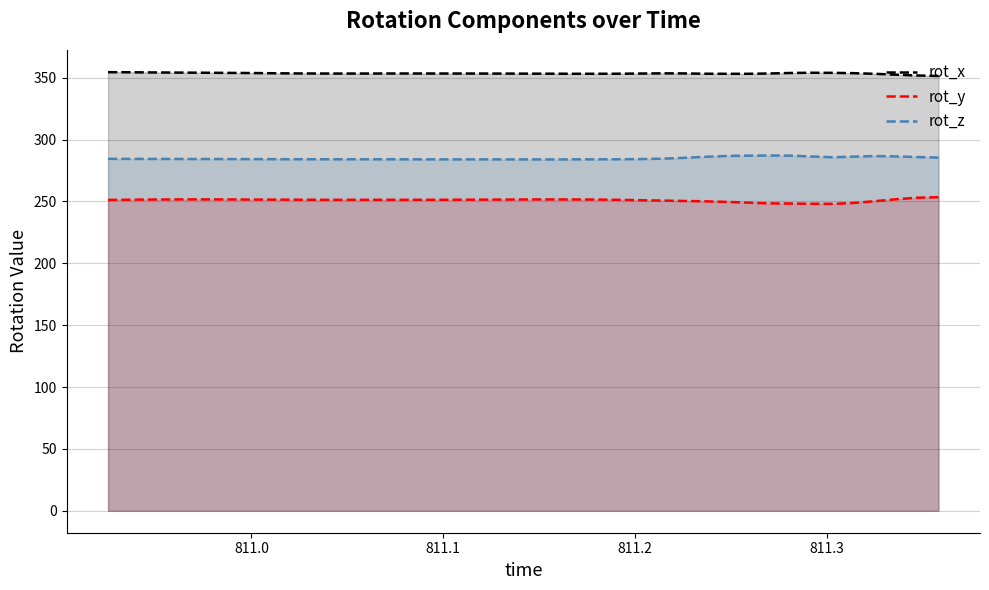

Which series has the largest total across all categories?

rot_x